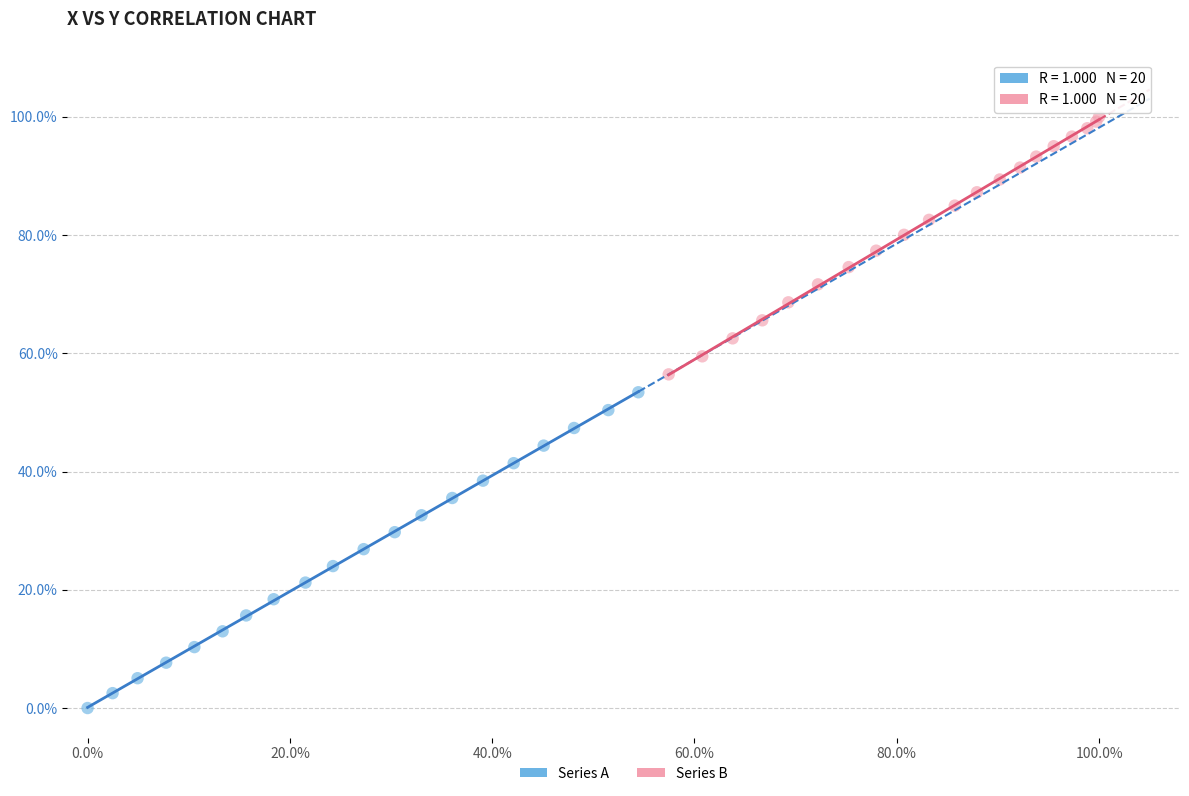

Which series reaches the minimum Y coordinate?

Series A